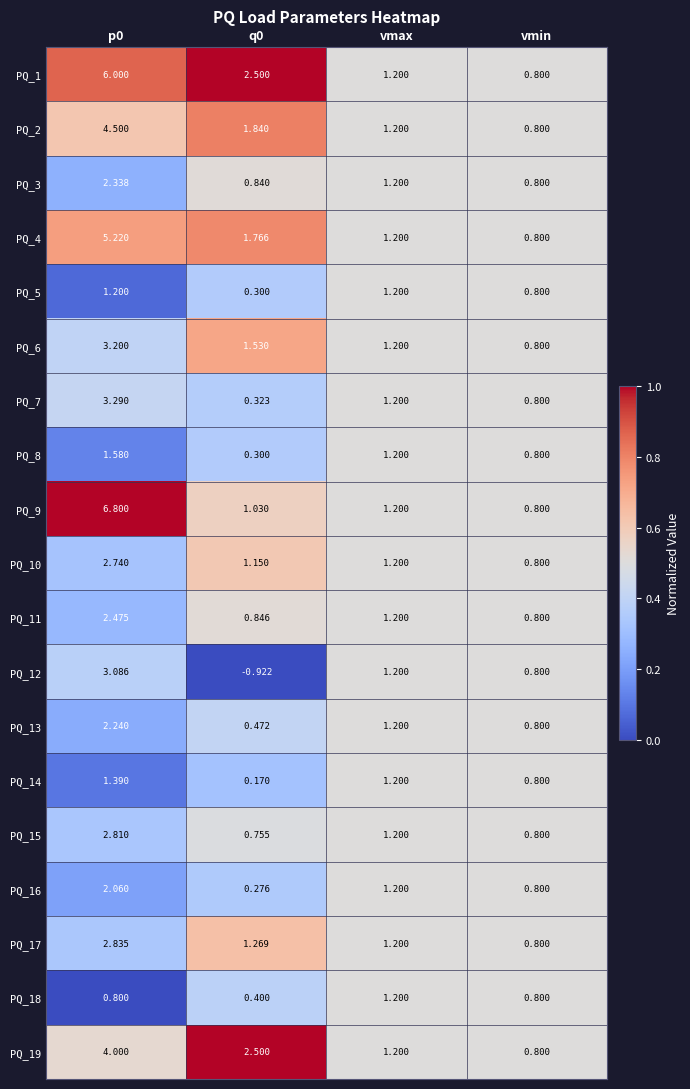

At which label does PQ_9 reach its minimum?

vmin